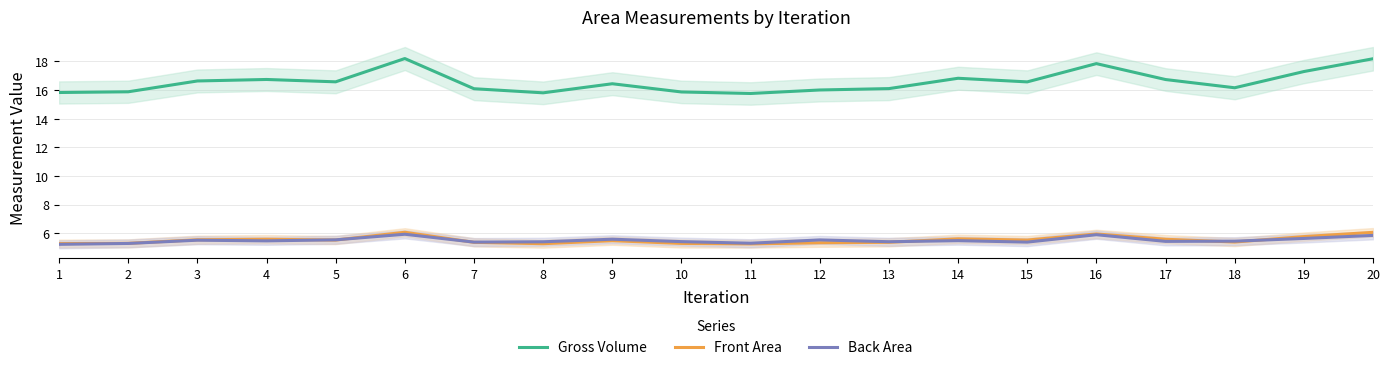

What is the approximate value of Front Area at 4?

5.6